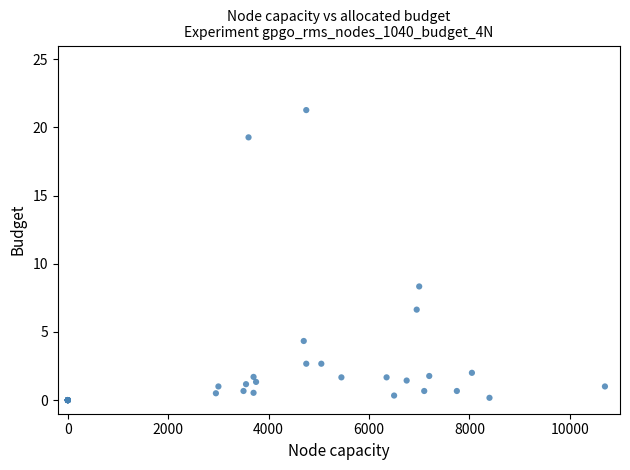

What Y value in the scatter plot is closest to 10?

8.3